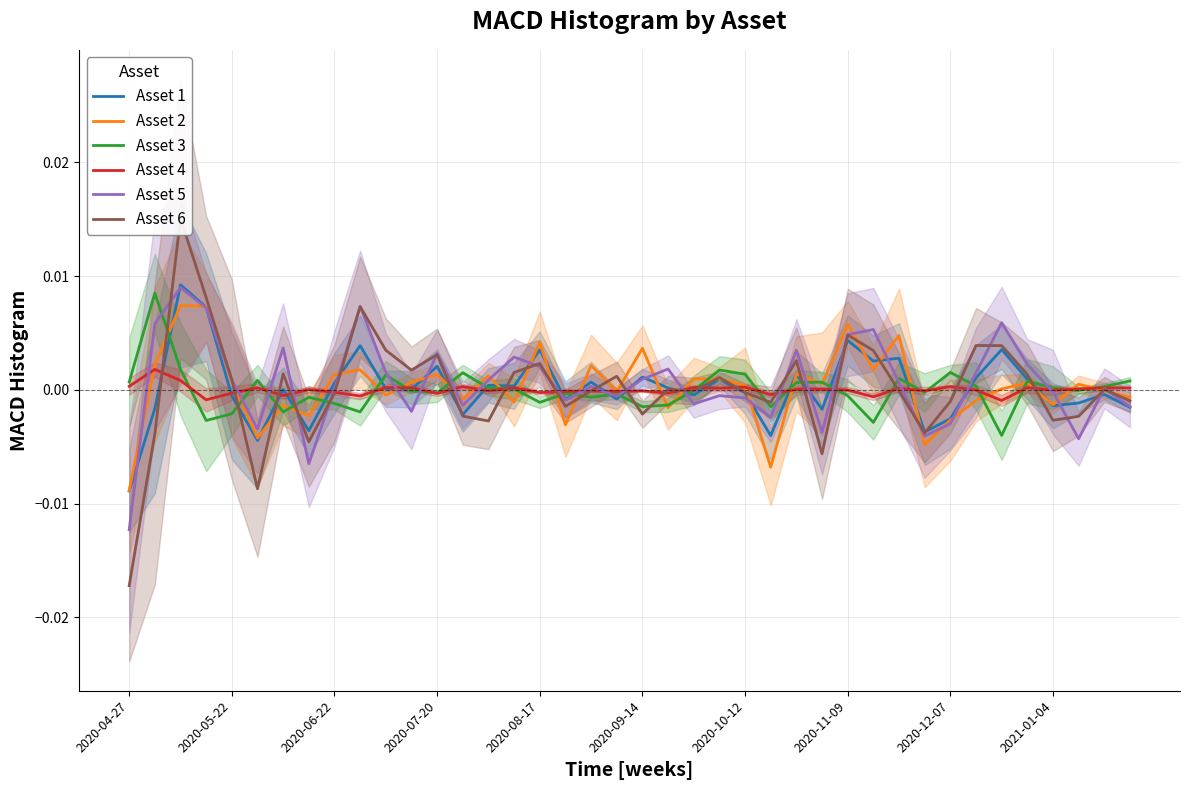

Which series ends up on top after the final intersection of Asset 5 and Asset 1?

Asset 5